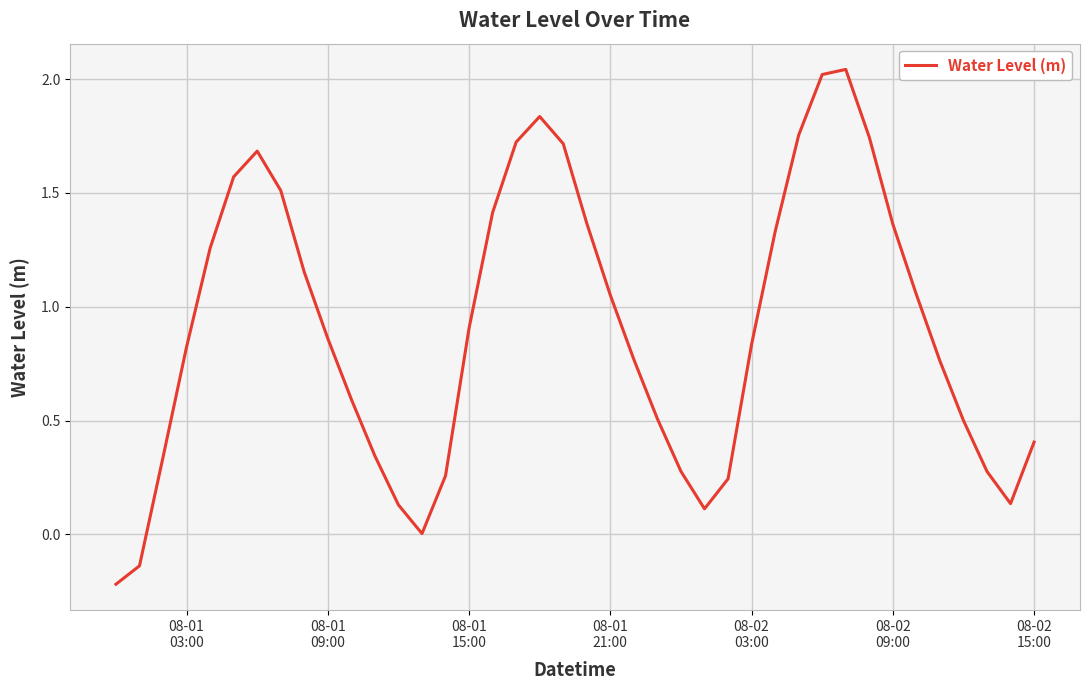

True or false: there are more than 1 points higher than both neighbors.

True